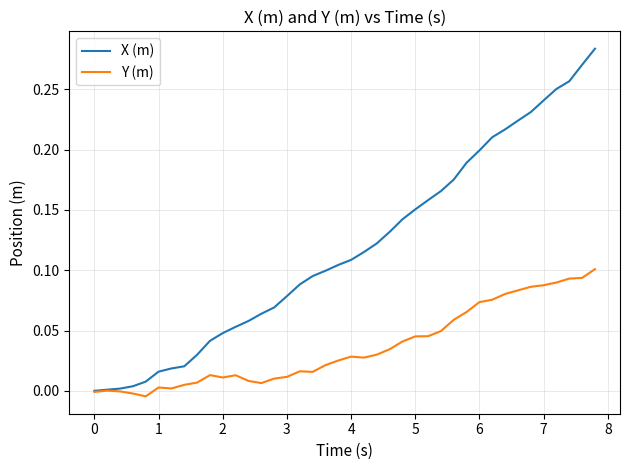

Rank the series by their maximum value, from highest to lowest.

X (m), Y (m)